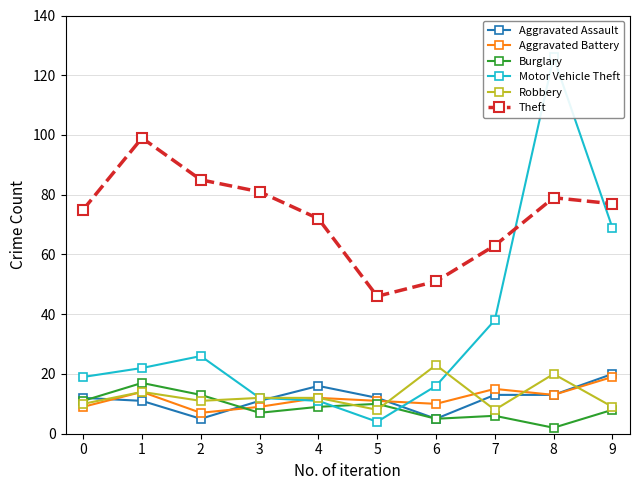

Count the number of categories in the chart.

10